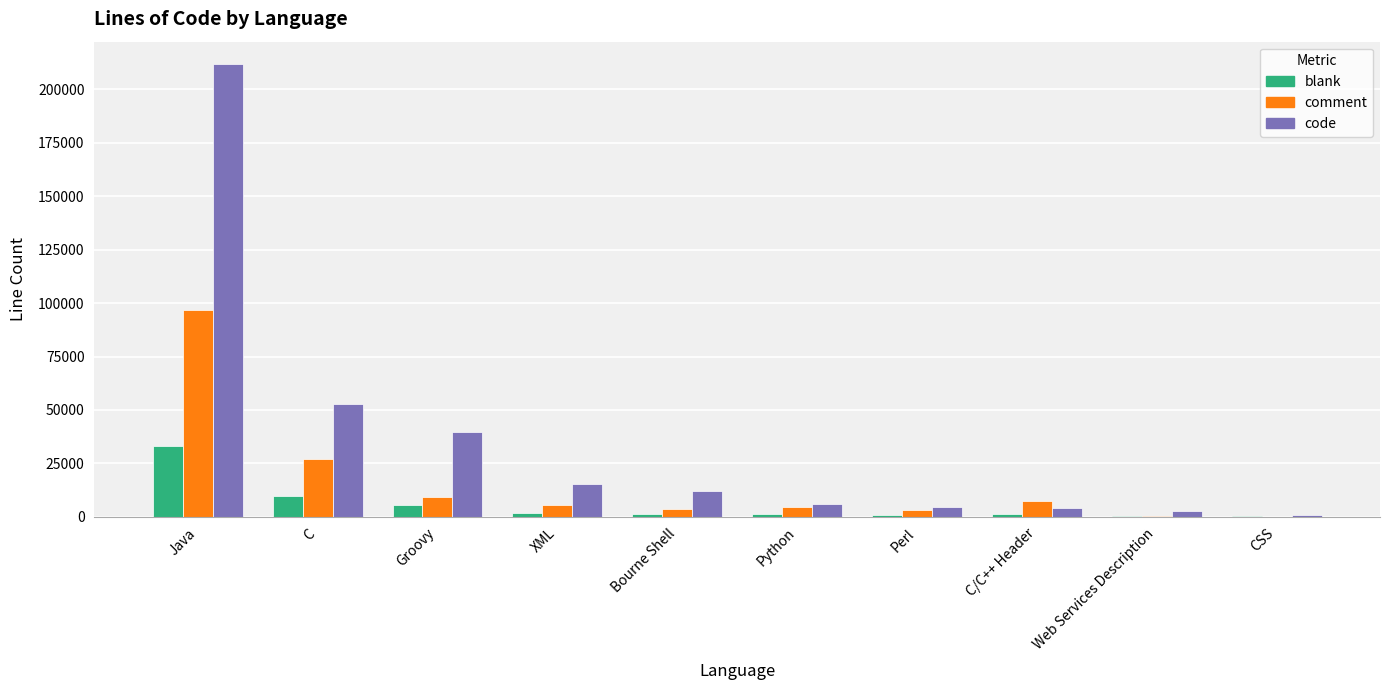

Which label corresponds to the largest value in the chart?

Java